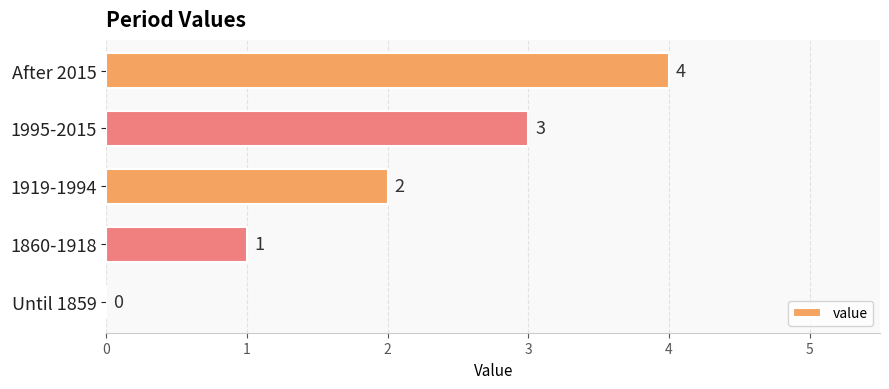

How many values are above zero?

4